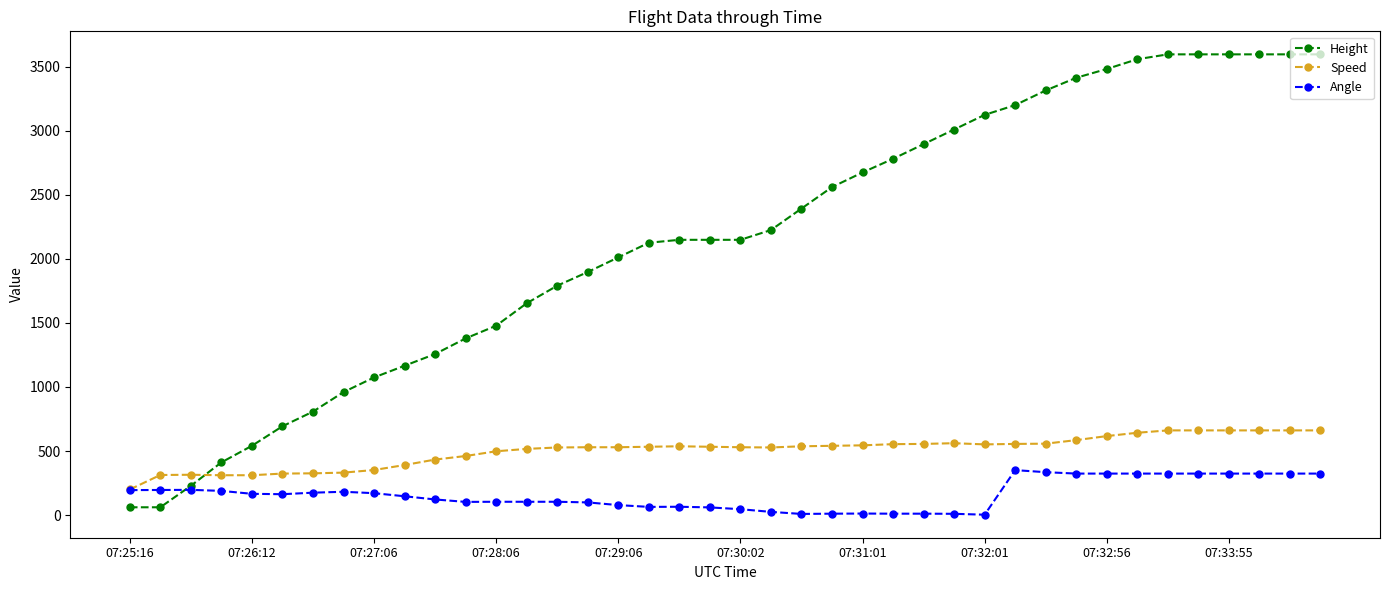

Rank the series by their maximum value, from lowest to highest.

Angle, Speed, Height